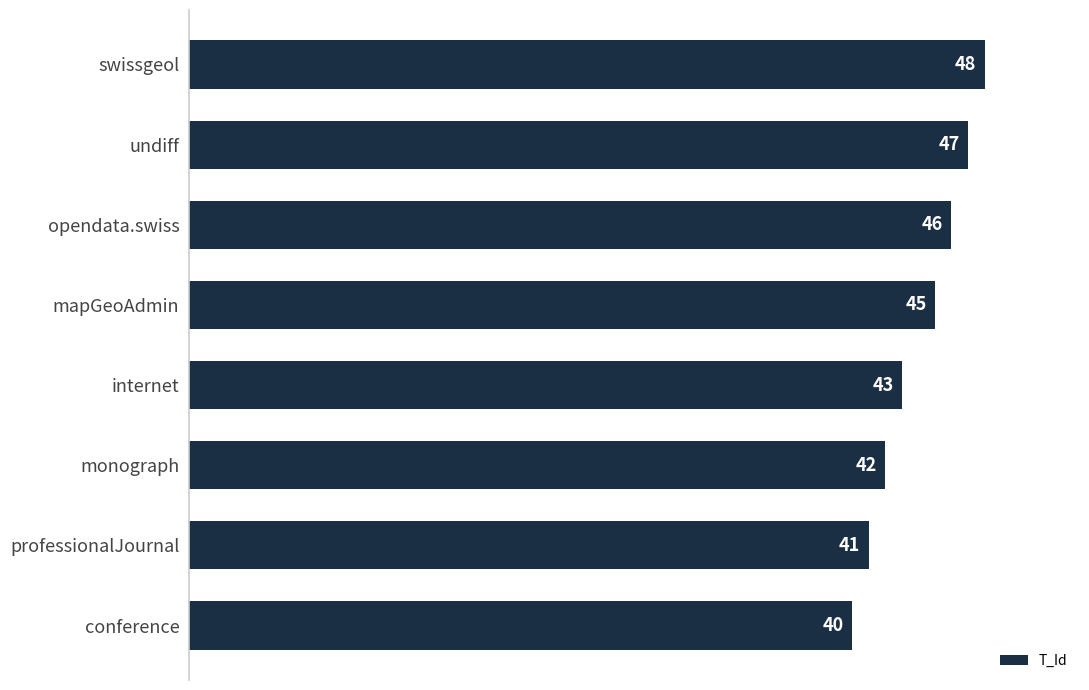

How many distinct data groups are displayed?

1